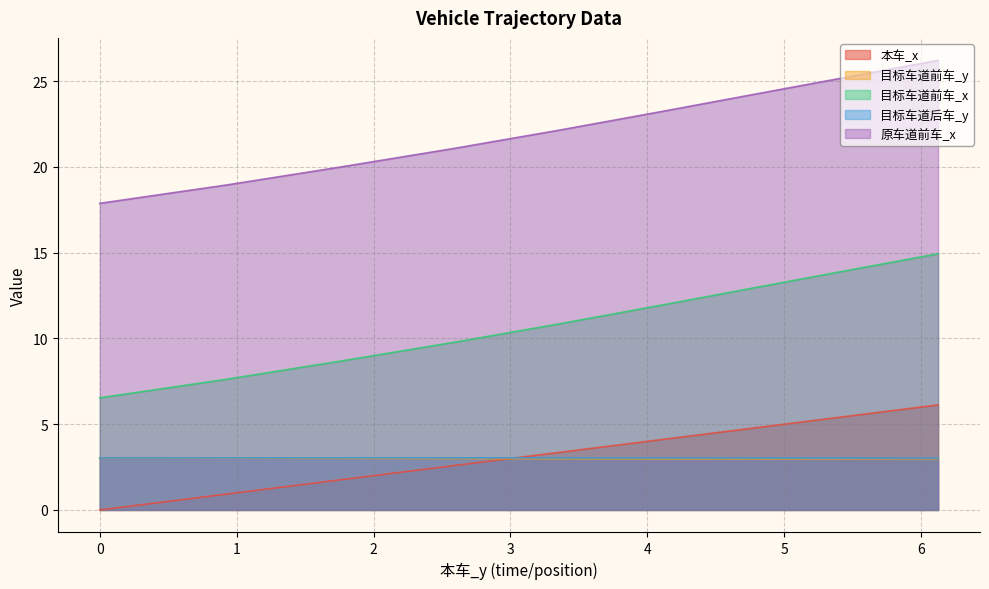

True or false: 目标车道前车_x and 本车_x intersect in this chart.

False